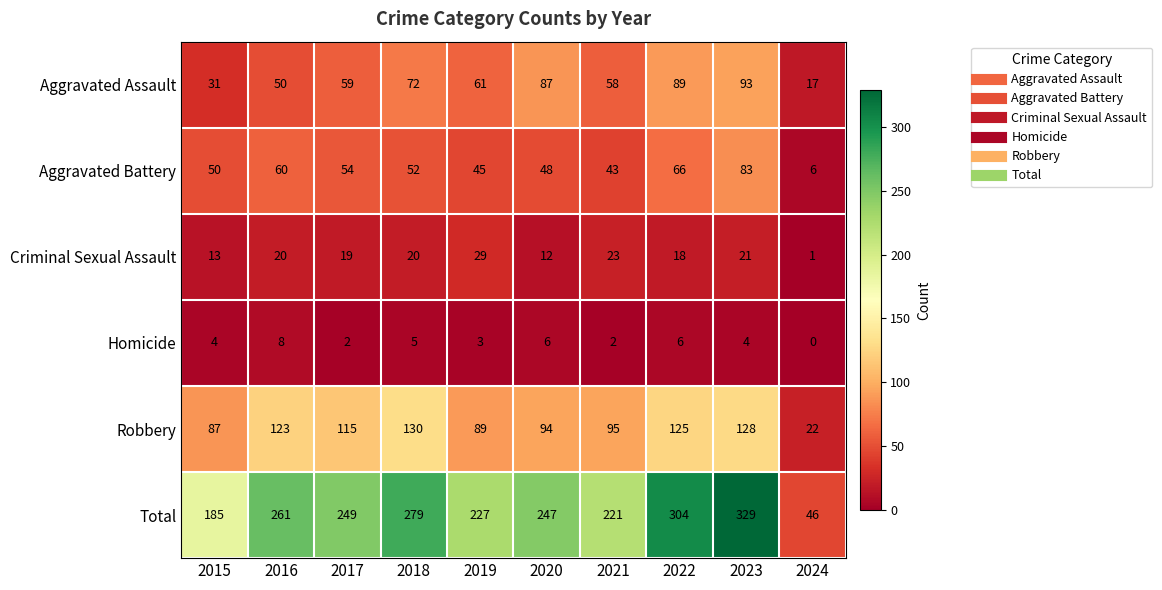

Count the number of data series in this chart.

6